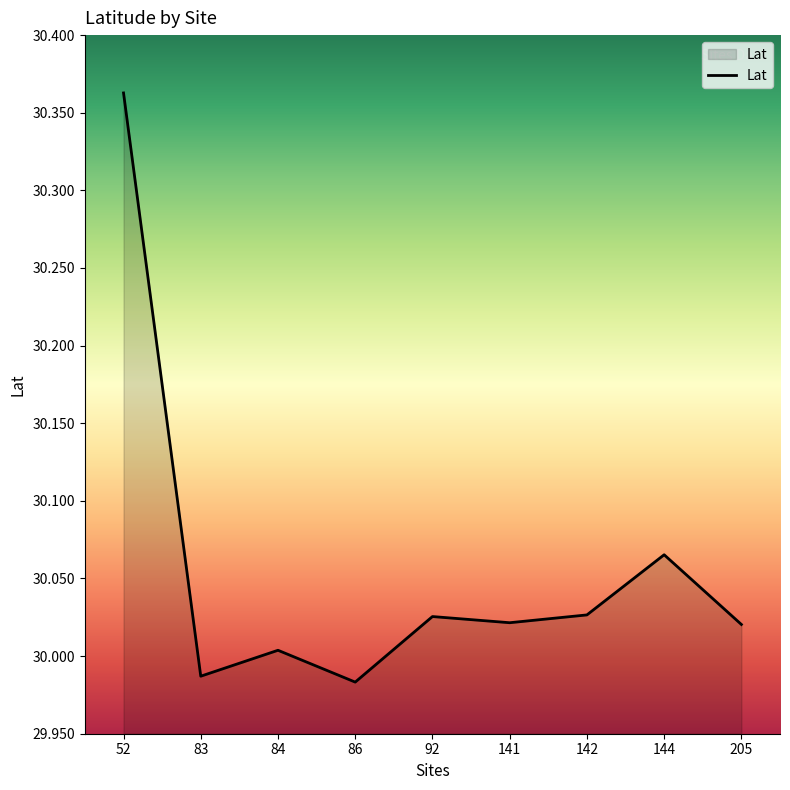

True or false: the data shows 30.0 at 92.

True